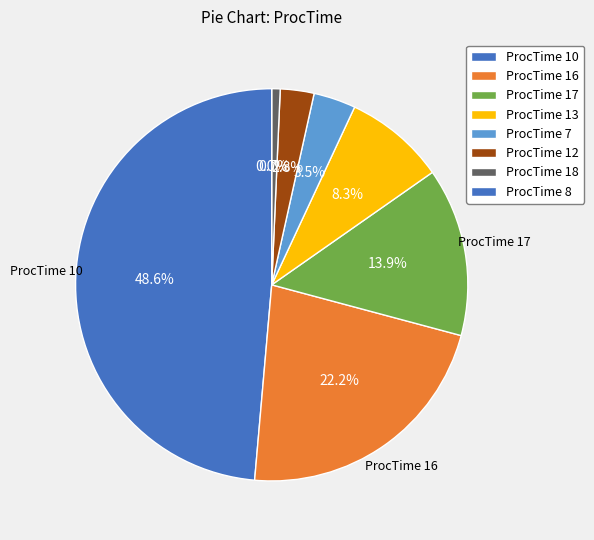

Which category has the biggest portion of the pie?

10